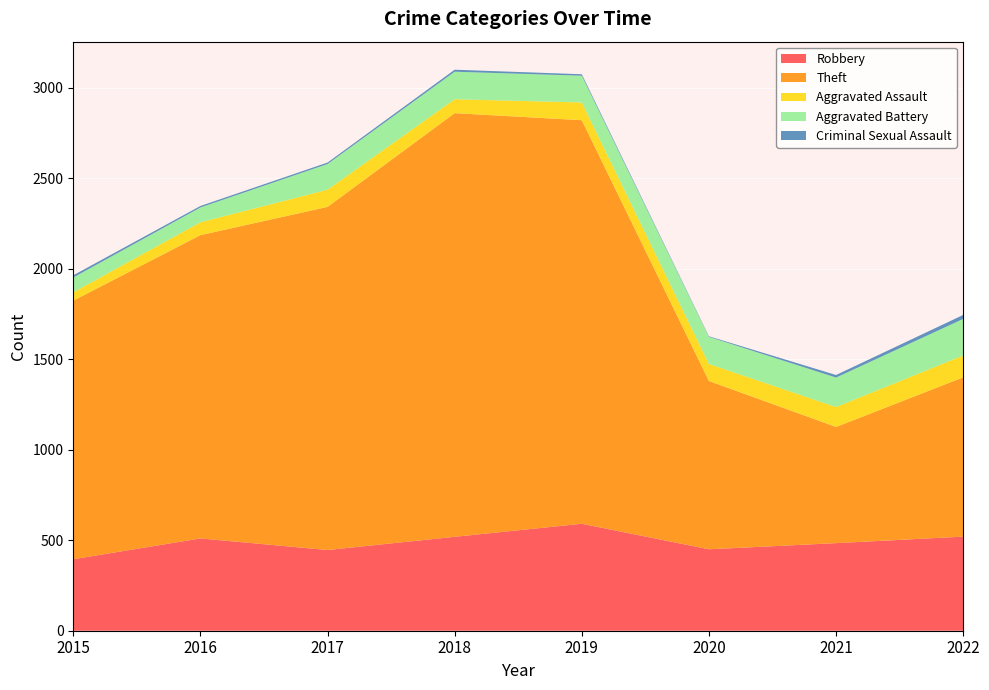

Reading left to right, what are all the values shown in this chart?

Robbery: 2015=395	2016=510	2017=446	2018=519	2019=591	2020=450	2021=484	2022=520
Theft: 2015=1429	2016=1676	2017=1896	2018=2341	2019=2230	2020=930	2021=642	2022=880
Aggravated Assault: 2015=46	2016=71	2017=95	2018=77	2019=98	2020=94	2021=110	2022=121
Aggravated Battery: 2015=82	2016=82	2017=142	2018=152	2019=148	2020=150	2021=163	2022=202
Criminal Sexual Assault: 2015=12	2016=8	2017=8	2018=11	2019=8	2020=3	2021=14	2022=22